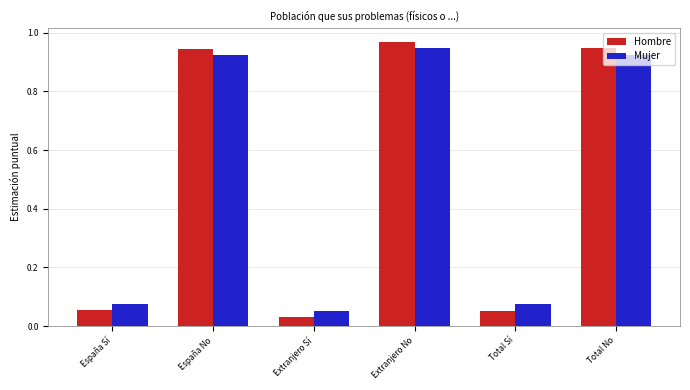

At which label is Hombre closest to 0?

Extranjero Sí